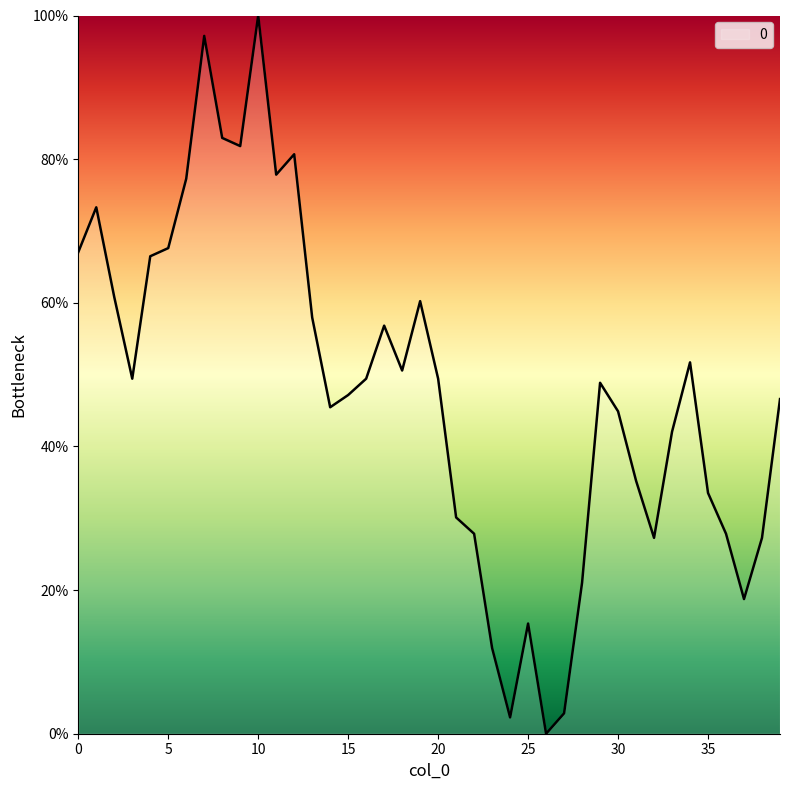

What is the maximum value shown in the chart?

100.0